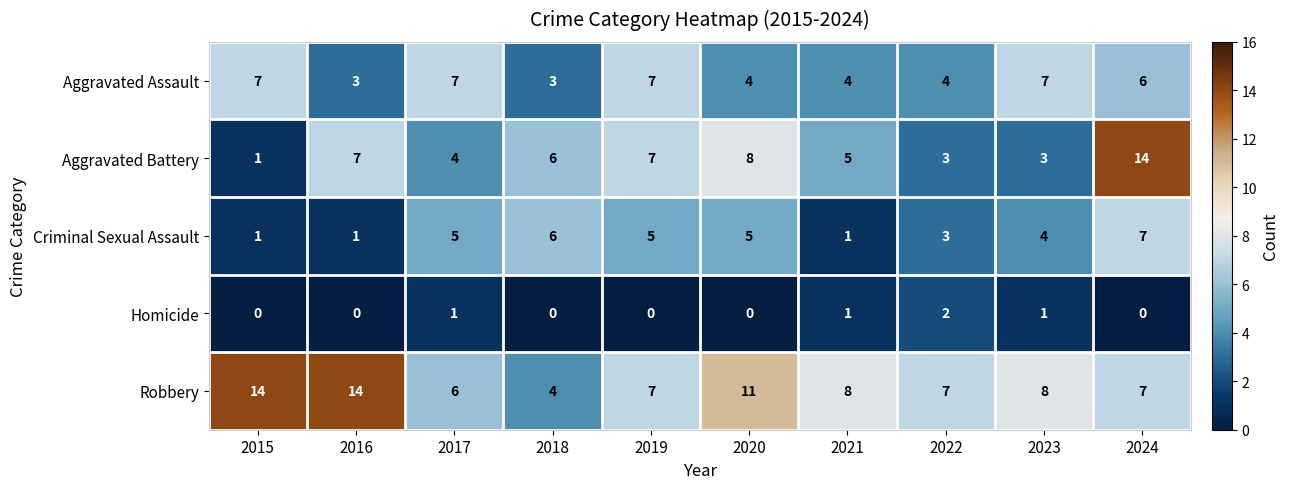

At which label is Criminal Sexual Assault closest to 4?

2023